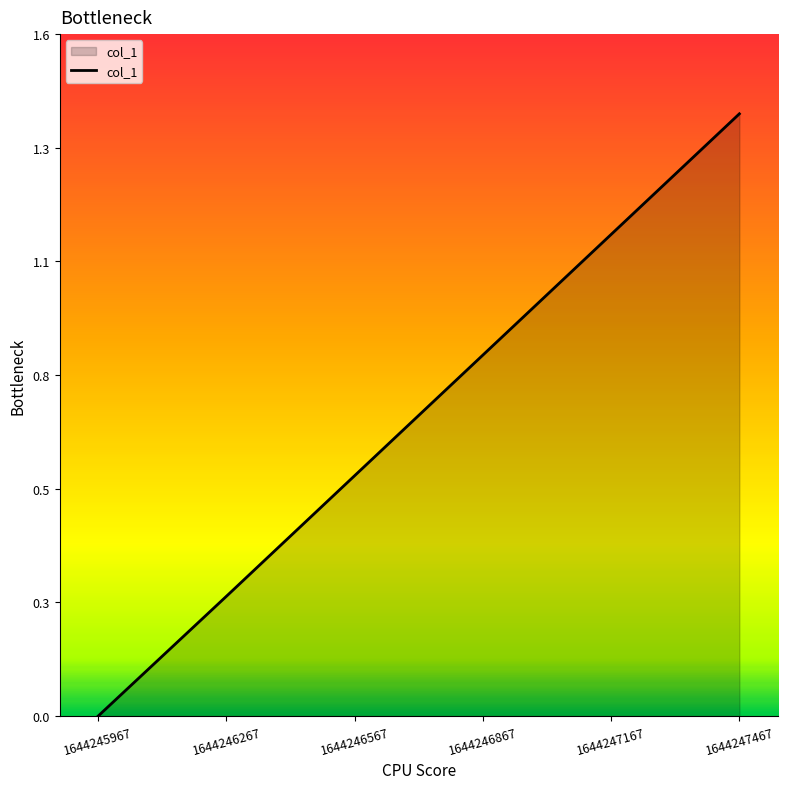

What is the difference between the values at 1644247167 and 1644247467?

0.3